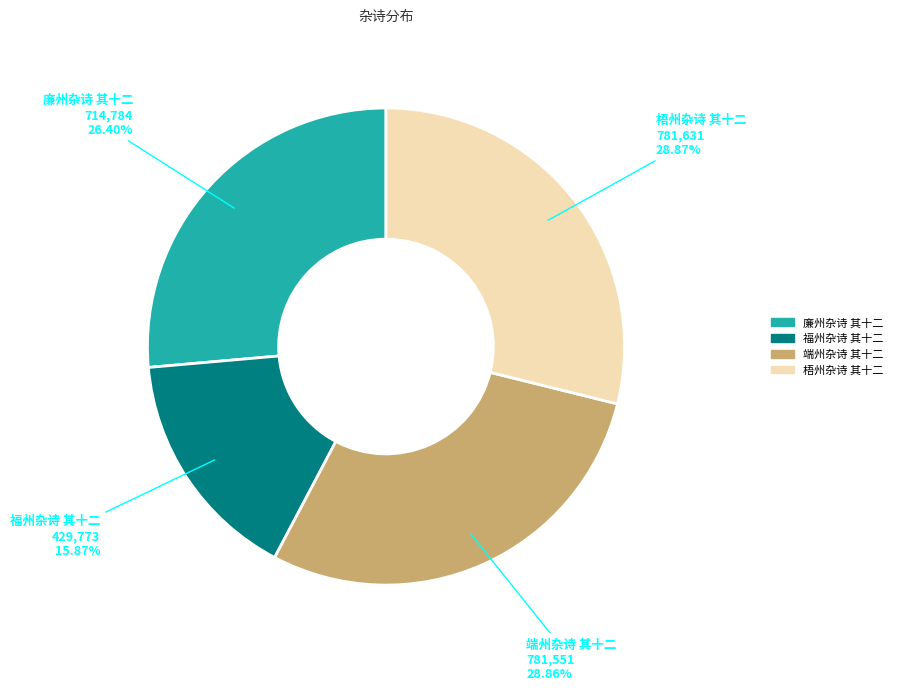

How many slices are in this pie chart?

4